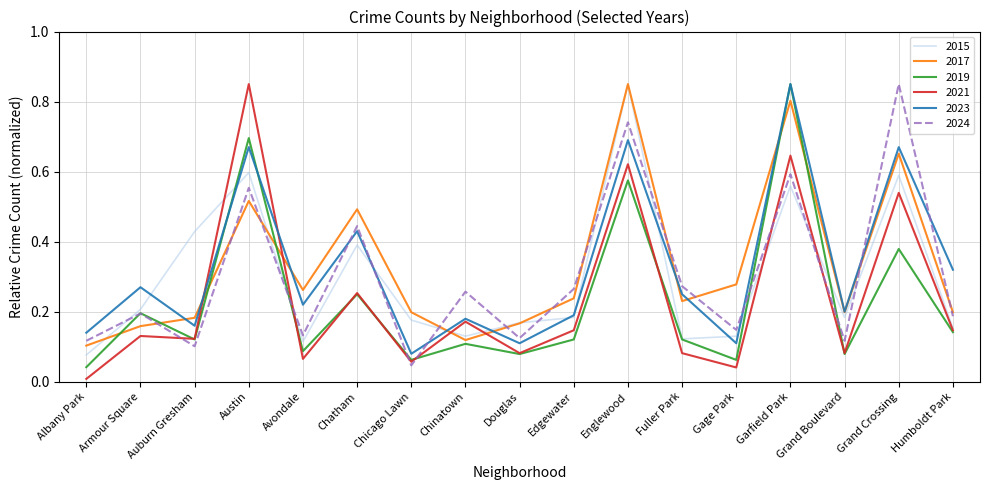

Which category has the lowest value across all series?

Albany Park